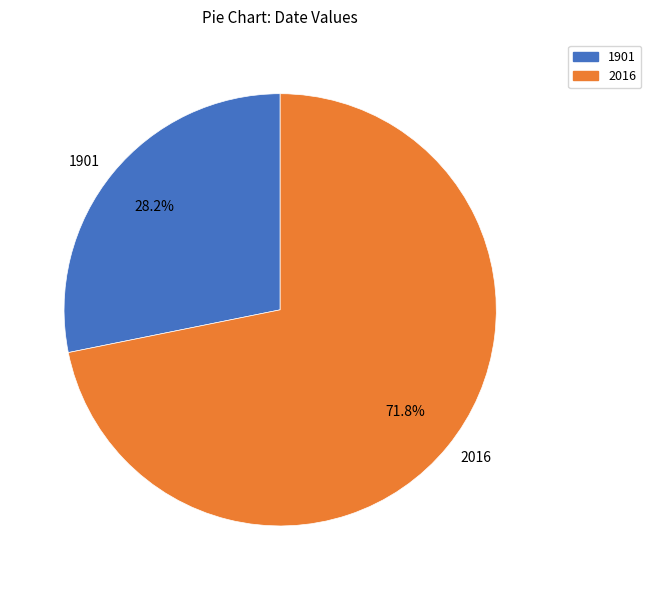

What percentage do 2016 and 1901 together represent?

100.0%